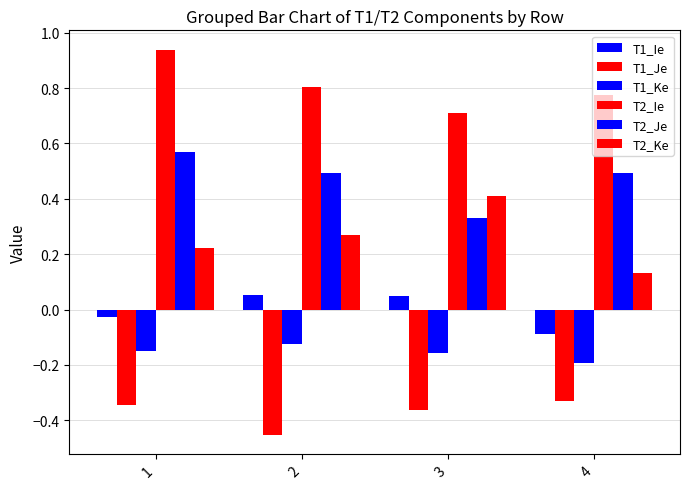

The value of T2_Ke at 3 is 0.6. True or false?

False